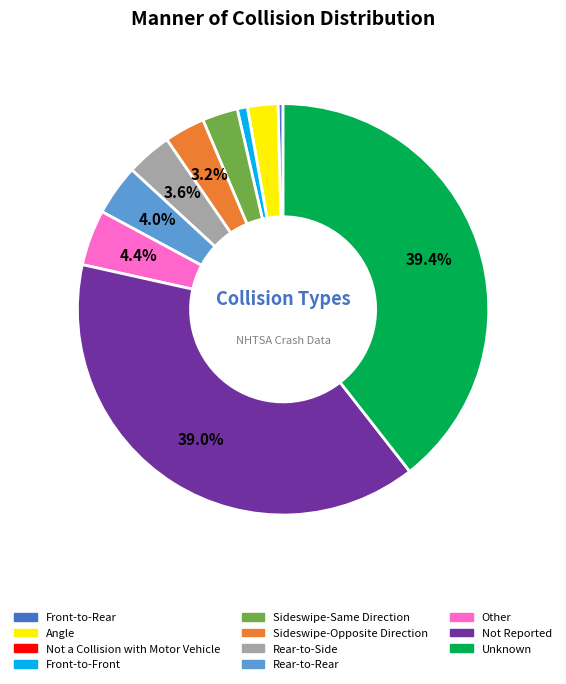

What percentage is NOT represented by Not Reported?

61.0%